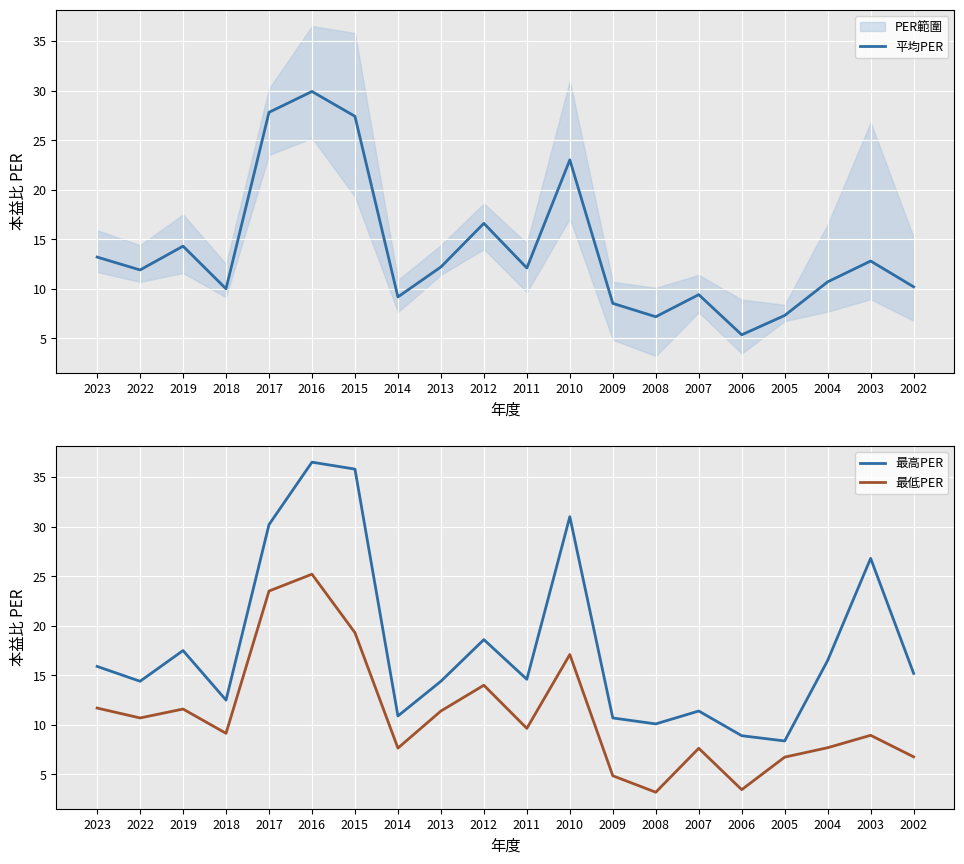

What is the lowest value of the 平均PER series?

5.4